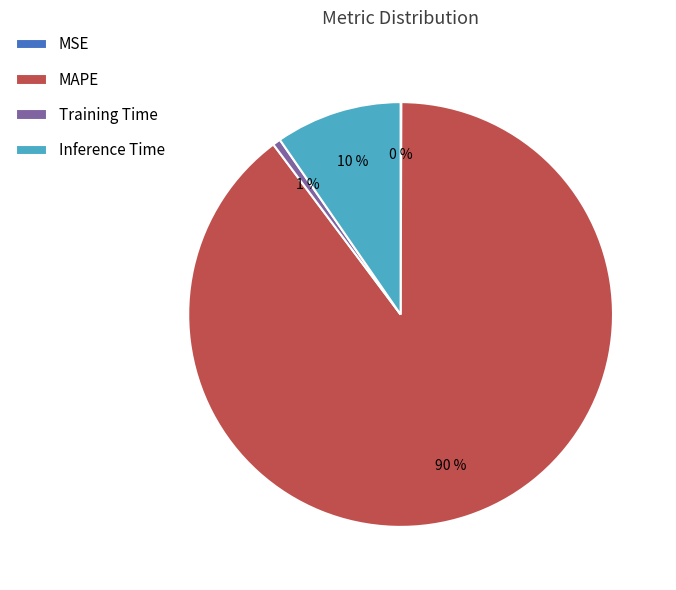

Which slice is the largest?

MAPE